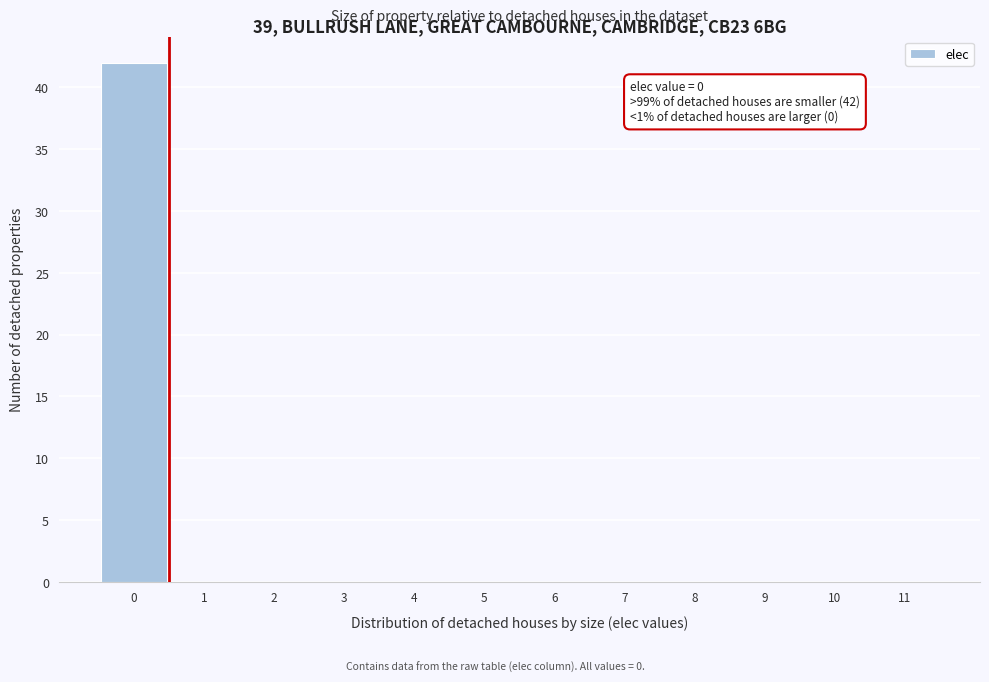

Over which range of the x-axis is the bar tallest?

-0.5 to 0.5